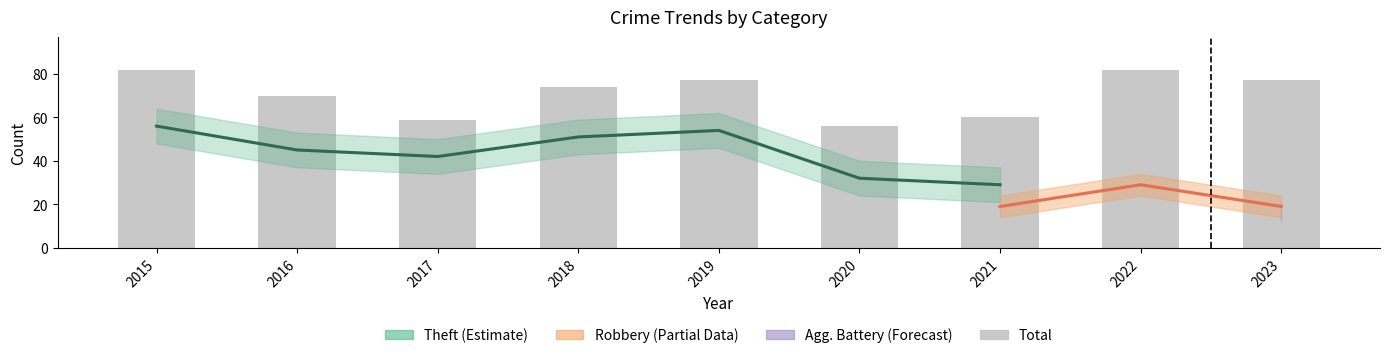

Which series changed the most between 2017 and 2019?

Total